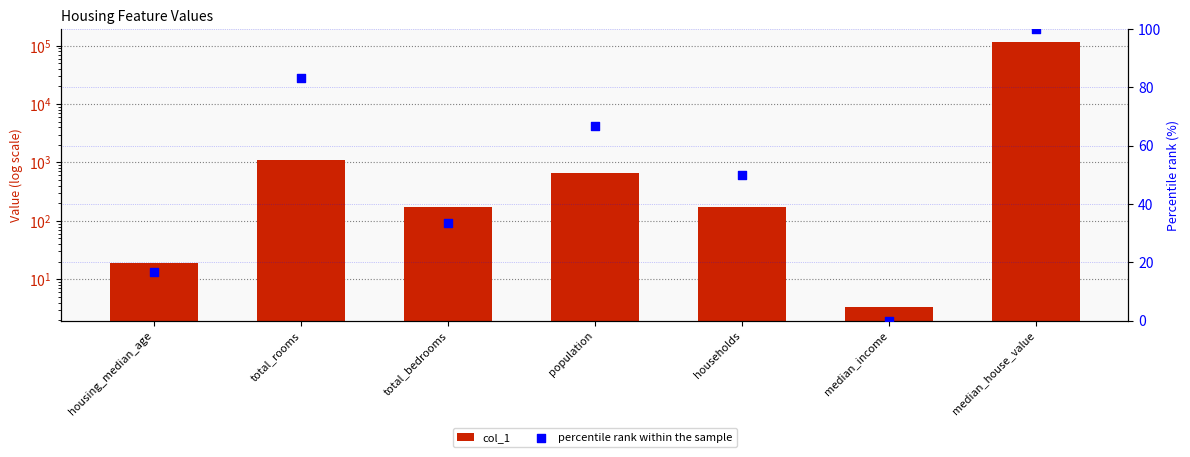

Is the value of percentile rank within the sample at median_income greater than the value of col_1 at median_income?

No